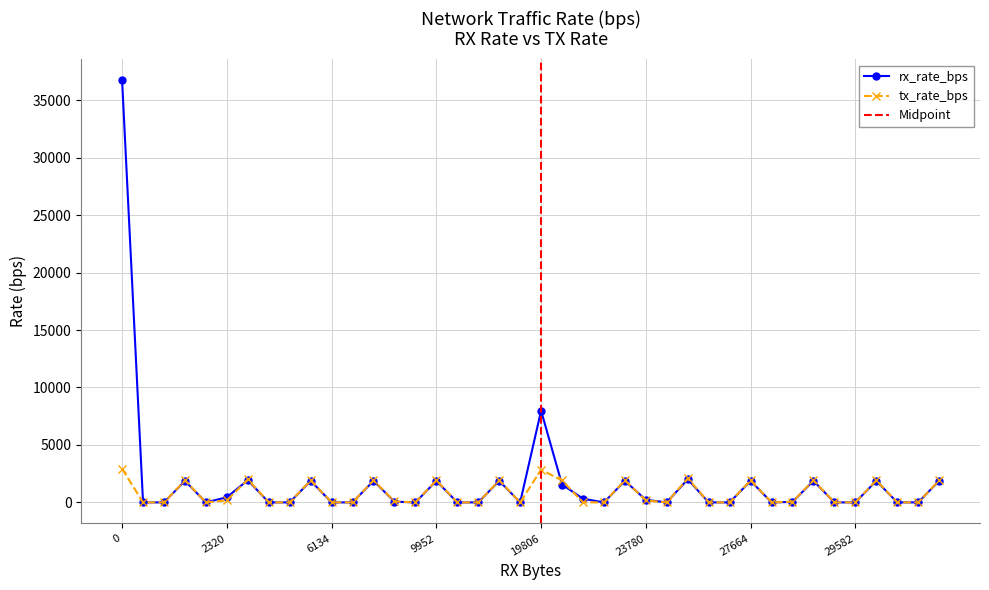

Which series changed the most between 17 and 37?

rx_rate_bps